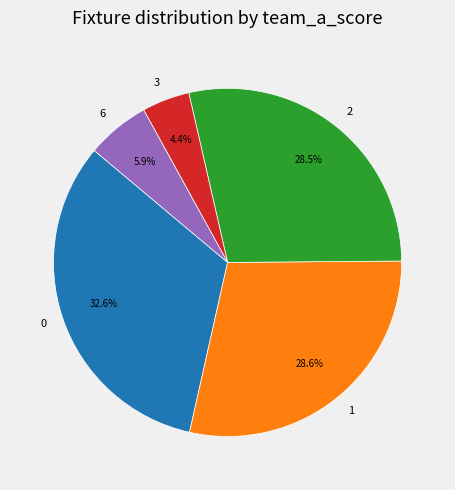

To the nearest percent, what is the difference between the largest and smallest slice percentages?

28%